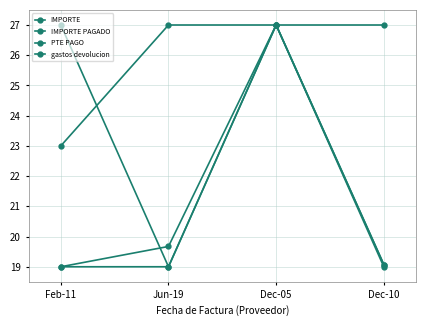

True or false: PTE PAGO and gastos devolucion intersect in this chart.

True